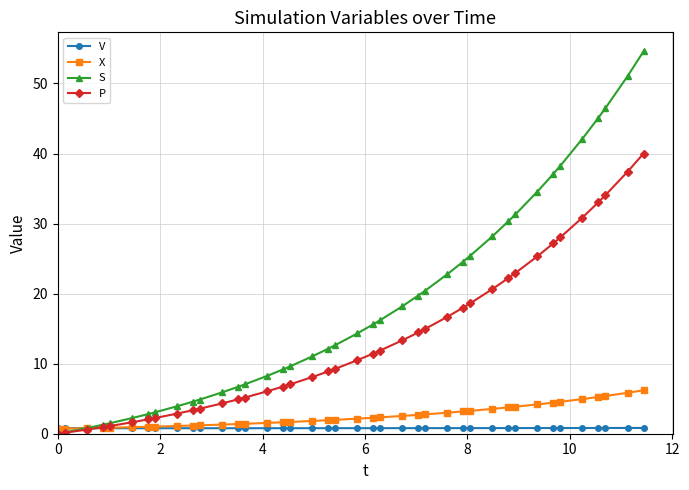

Which series has the largest total across all categories?

S